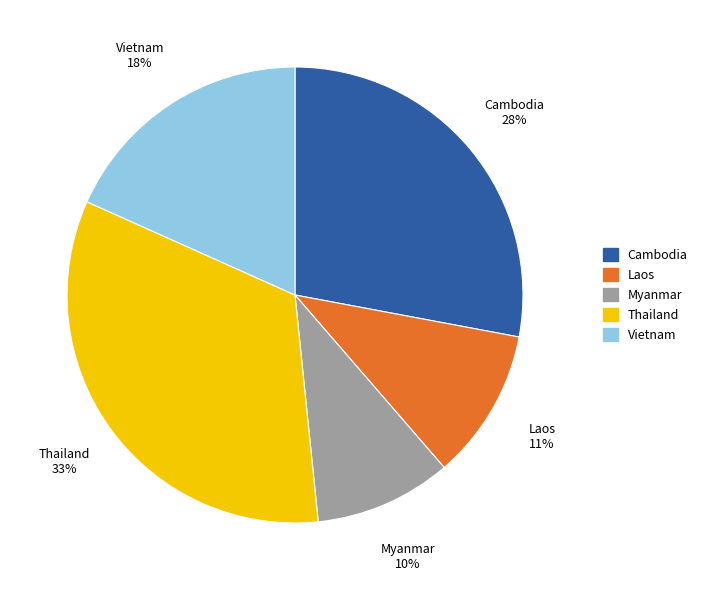

Does Myanmar account for over 50% of the chart?

No